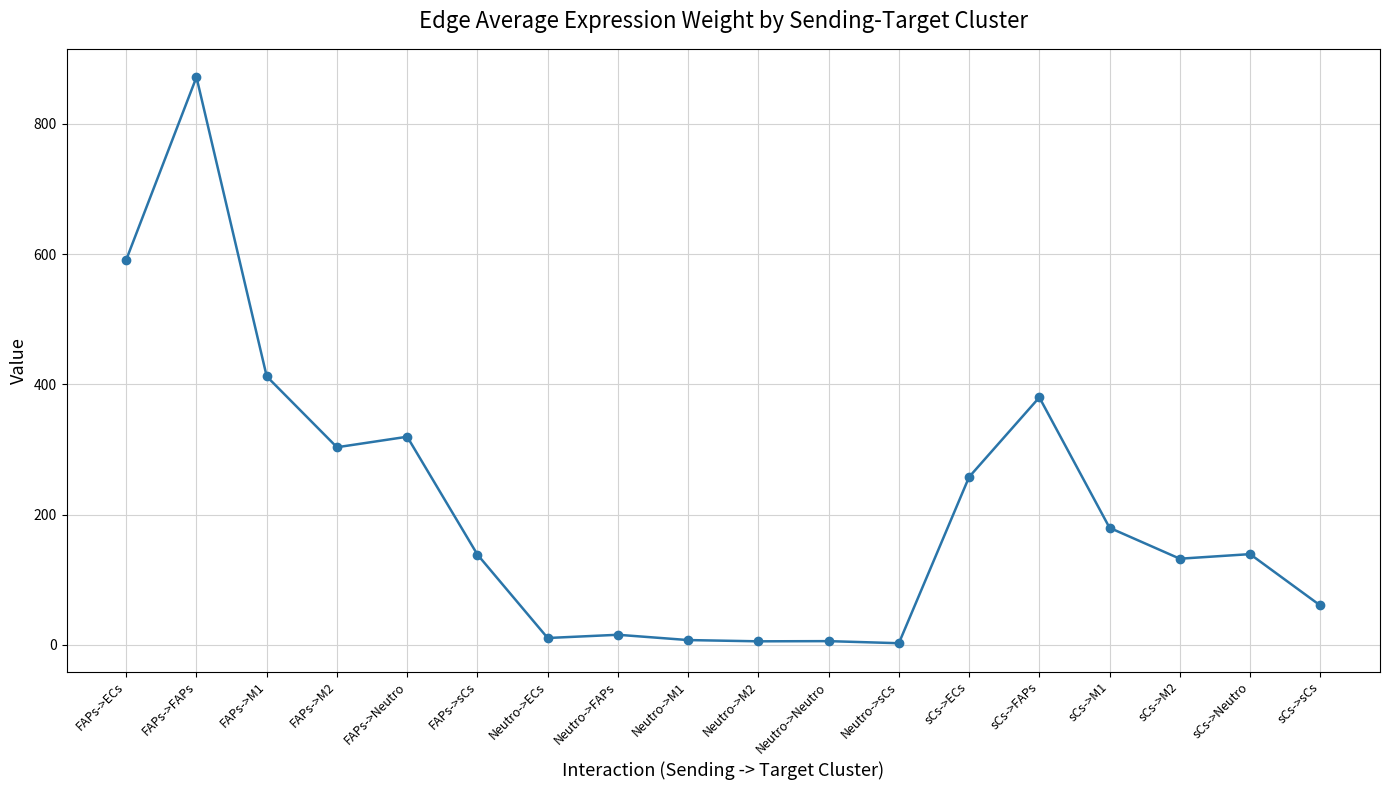

What is the change in value from Neutro->FAPs to sCs->FAPs?

+364.5